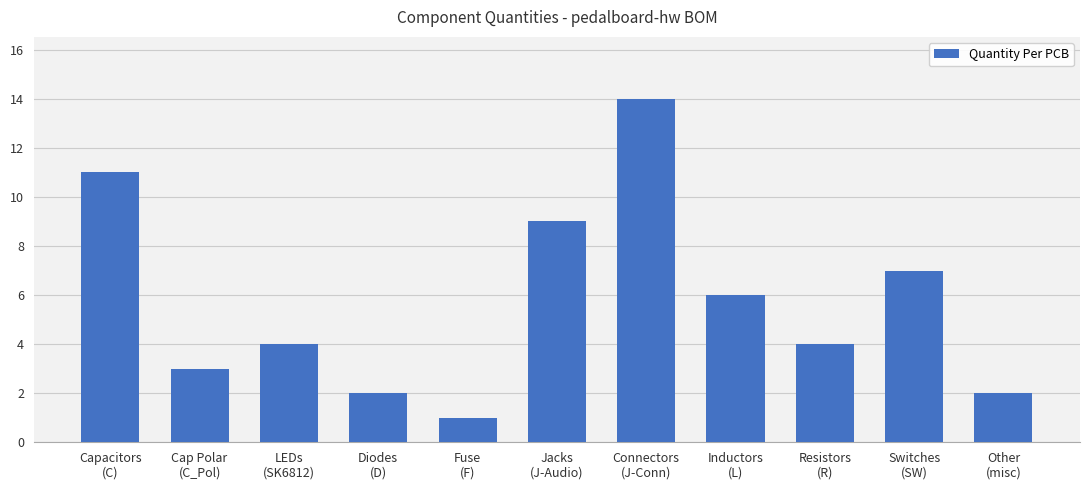

The chart shows a value of 7 at Switches
(SW). True or false?

True